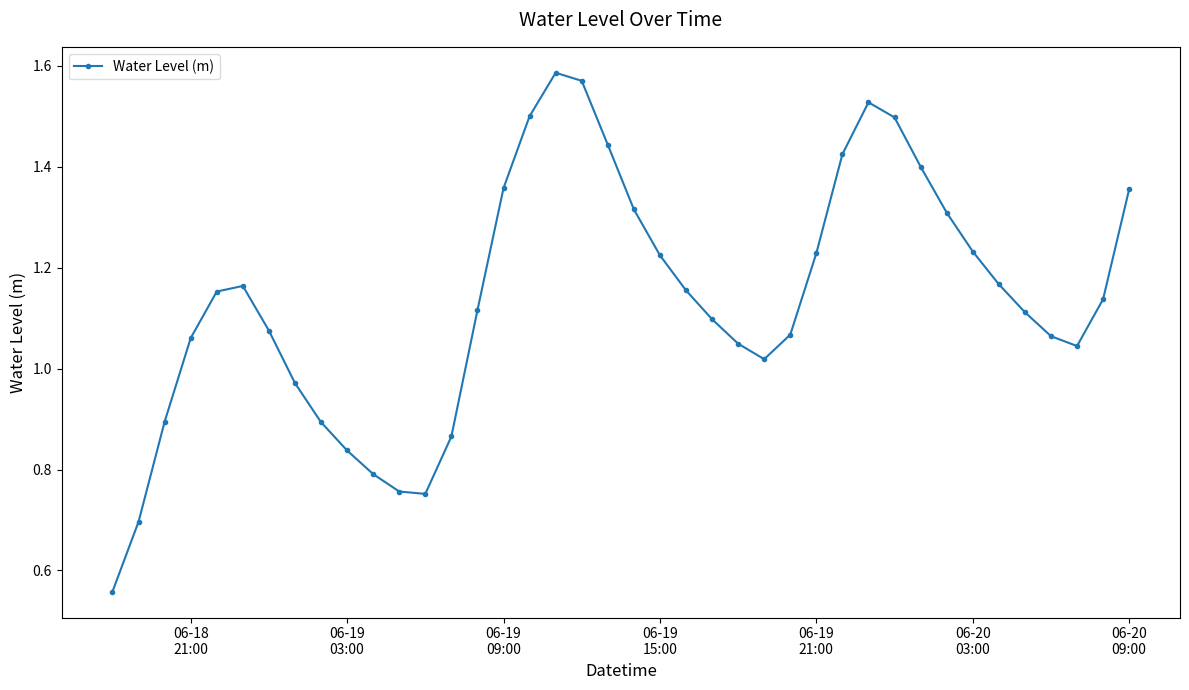

What is the sum of all values?

45.5